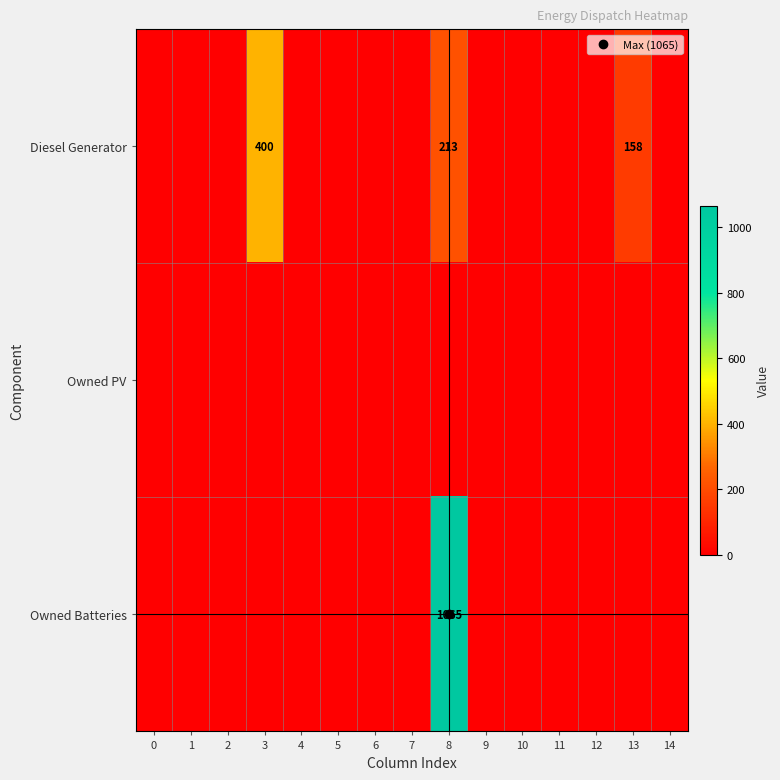

At which category is the sum across all series the highest?

8